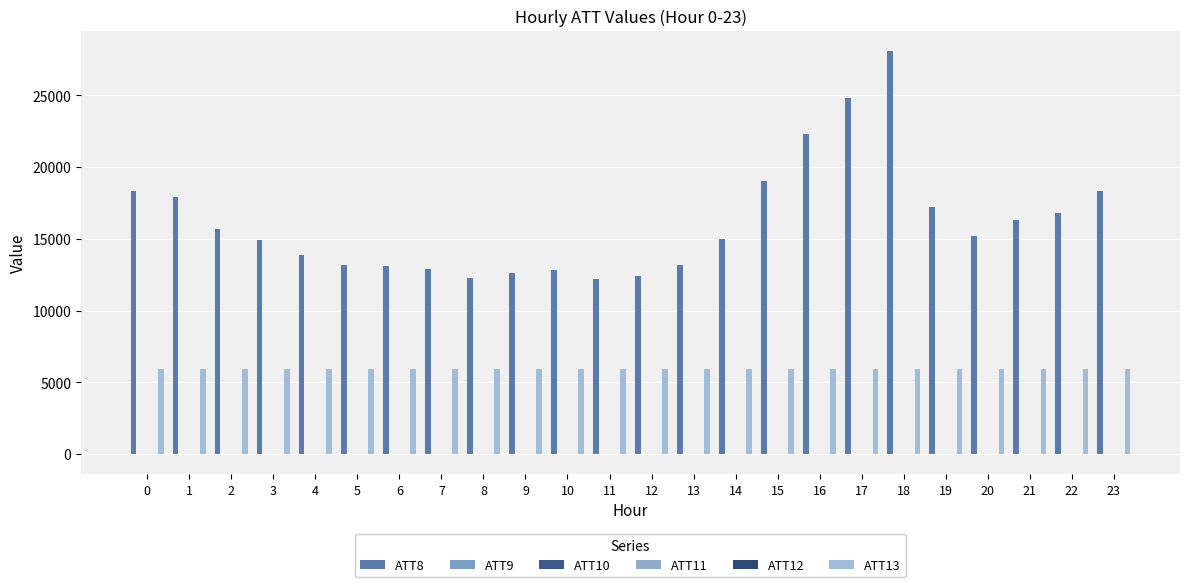

Reading left to right, what are all the values shown in this chart?

ATT8: 0=18300.0	1=17900.0	2=15700.0	3=14900.0	4=13900.0	5=13200.0	6=13100.0	7=12900.0	8=12300.0	9=12600.0	10=12800.0	11=12200.0	12=12400.0	13=13200.0	14=15000.0	15=19000.0	16=22300.0	17=24800.0	18=28100.0	19=17200.0	20=15200.0	21=16300.0	22=16800.0	23=18300.0
ATT9: 0=2.2	1=2.9	2=5.4	3=5.9	4=4.3	5=4.5	6=4.5	7=7.4	8=8.8	9=9.0	10=7.9	11=8.0	12=7.5	13=7.7	14=7.2	15=7.9	16=9.3	17=10.6	18=11.7	19=12.3	20=15.0	21=14.6	22=18.5	23=15.9
ATT10: 0=-6.9	1=-6.6	2=-6.1	3=-3.3	4=-2.8	5=-4.6	6=-7.2	7=-9.4	8=-11.4	9=-10.6	10=-10.1	11=-8.0	12=-5.4	13=-4.4	14=-2.7	15=-3.9	16=-1.3	17=-0.5	18=-0.5	19=0.1	20=-1.6	21=-3.4	22=-8.6	23=-4.7
ATT11: 0=6.3	1=4.8	2=4.7	3=2.7	4=2.2	5=2.9	6=3.3	7=5.7	8=5.9	9=5.5	10=6.0	11=5.6	12=4.9	13=6.3	14=5.8	15=6.0	16=8.4	17=9.7	18=11.4	19=12.6	20=13.9	21=14.7	22=15.4	23=12.7
ATT12: 0=-3.0	1=-2.9	2=-3.2	3=-4.0	4=-5.1	5=-6.4	6=-7.2	7=-6.3	8=-10.4	9=-11.8	10=-10.3	11=-9.5	12=-6.7	13=-7.0	14=-3.6	15=-3.6	16=-0.8	17=-0.3	18=0.8	19=1.5	20=-3.3	21=-2.6	22=-5.7	23=-4.8
ATT13: 0=5917.0	1=5923.8	2=5922.8	3=5925.8	4=5924.8	5=5921.0	6=5919.8	7=5913.5	8=5905.3	9=5904.5	10=5908.9	11=5908.5	12=5910.6	13=5913.5	14=5913.7	15=5916.5	16=5912.7	17=5917.5	18=5918.5	19=5919.0	20=5902.8	21=5904.2	22=5907.4	23=5906.4